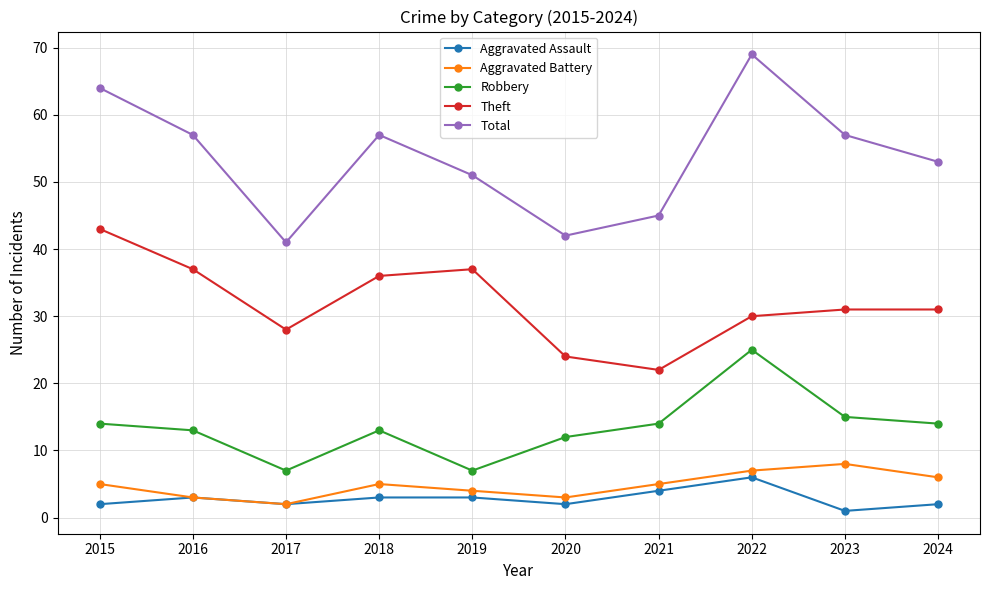

True or false: Robbery and Total cross at least once.

False